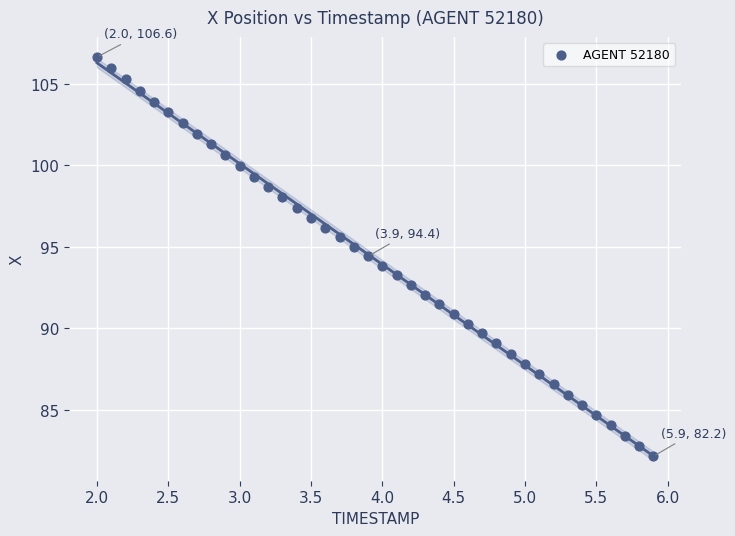

What is the range of X values (max minus min)?

3.9